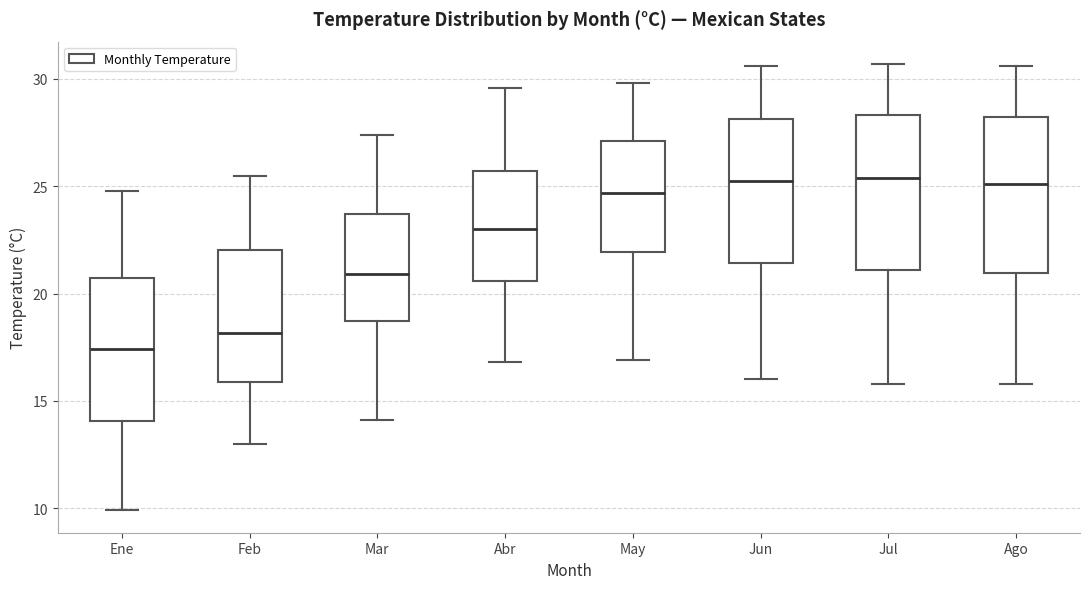

Reading left to right, read every box against the y-axis: the position of its median line, the range the box covers, and the ends of its whiskers. The values are not printed on the chart, so give them approximately, as read against the axis.

Ene: median 17.5, box 14.0 to 20.5, whiskers 10.0 to 25.0
Feb: median 18.0, box 16.0 to 22.0, whiskers 13.0 to 25.5
Mar: median 21.0, box 18.5 to 23.5, whiskers 14.0 to 27.5
Abr: median 23.0, box 20.5 to 25.5, whiskers 17.0 to 29.5
May: median 24.5, box 22.0 to 27.0, whiskers 17.0 to 30.0
Jun: median 25.5, box 21.5 to 28.0, whiskers 16.0 to 30.5
Jul: median 25.5, box 21.0 to 28.5, whiskers 16.0 to 30.5
Ago: median 25.0, box 21.0 to 28.0, whiskers 16.0 to 30.5